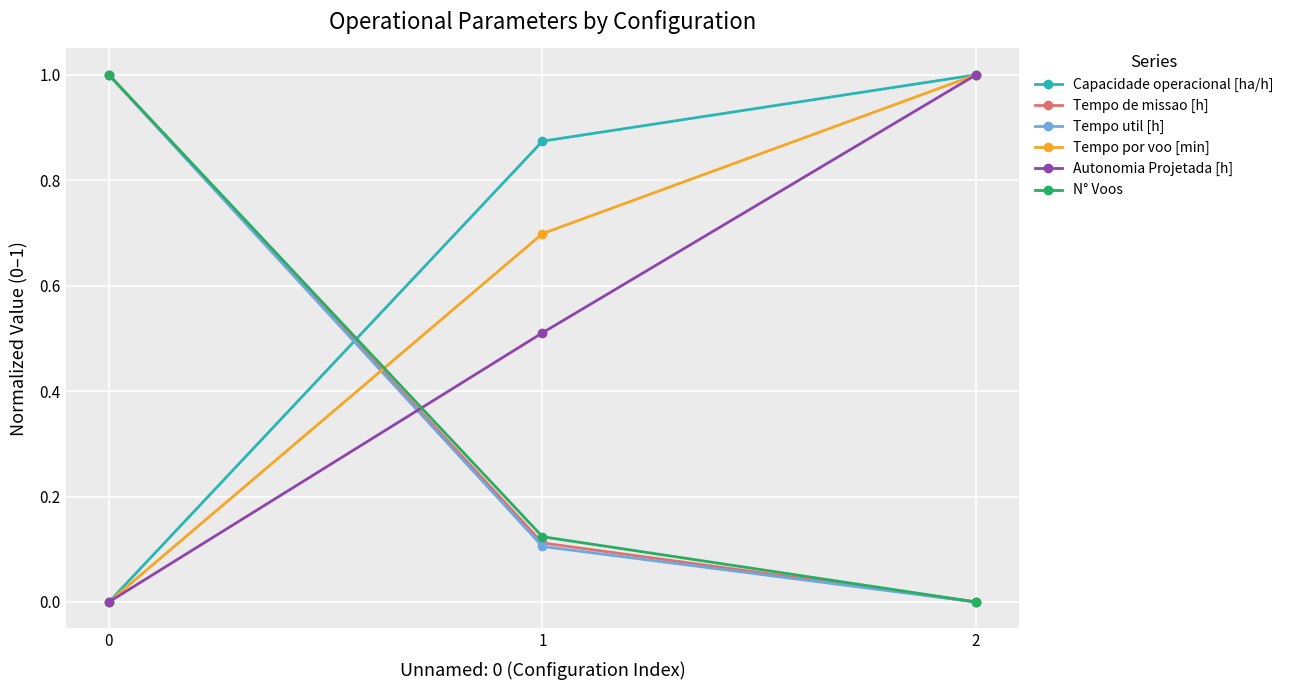

Is it true that Tempo por voo [min] equals 0.7 at 1?

True